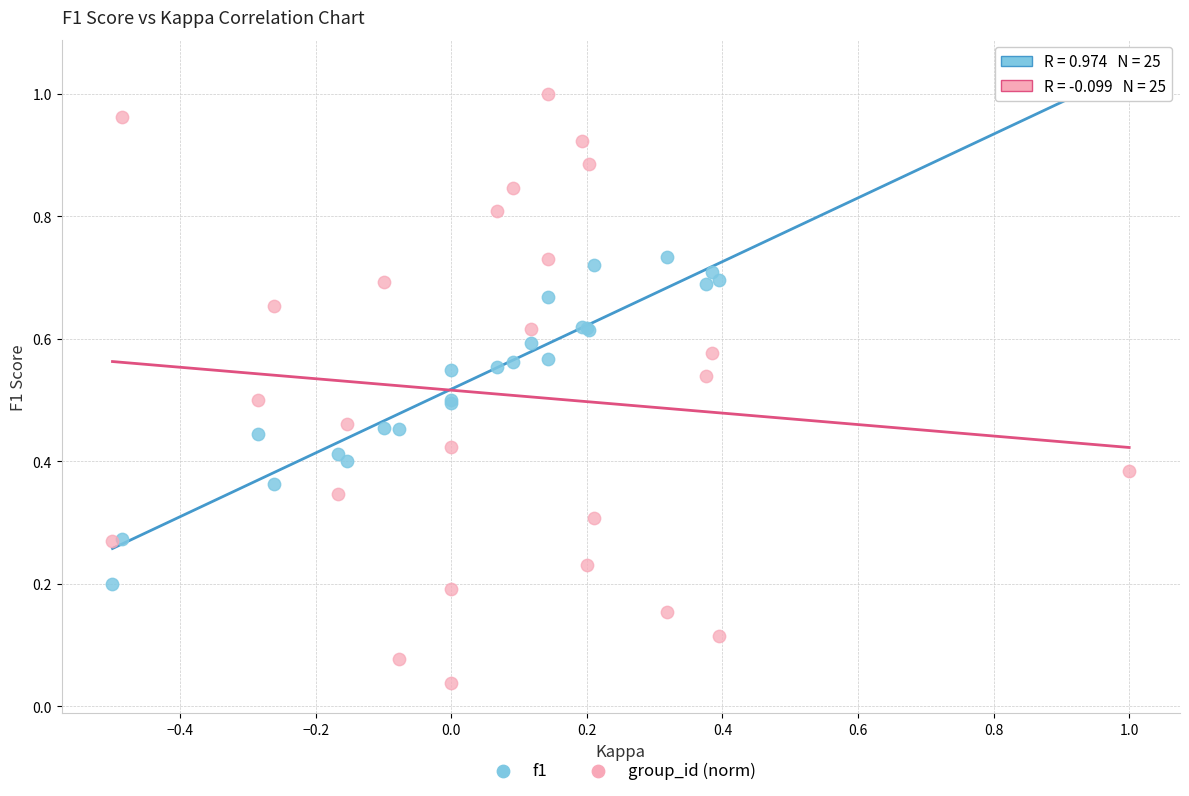

Which series contains the lowest Y value?

group_id (norm)